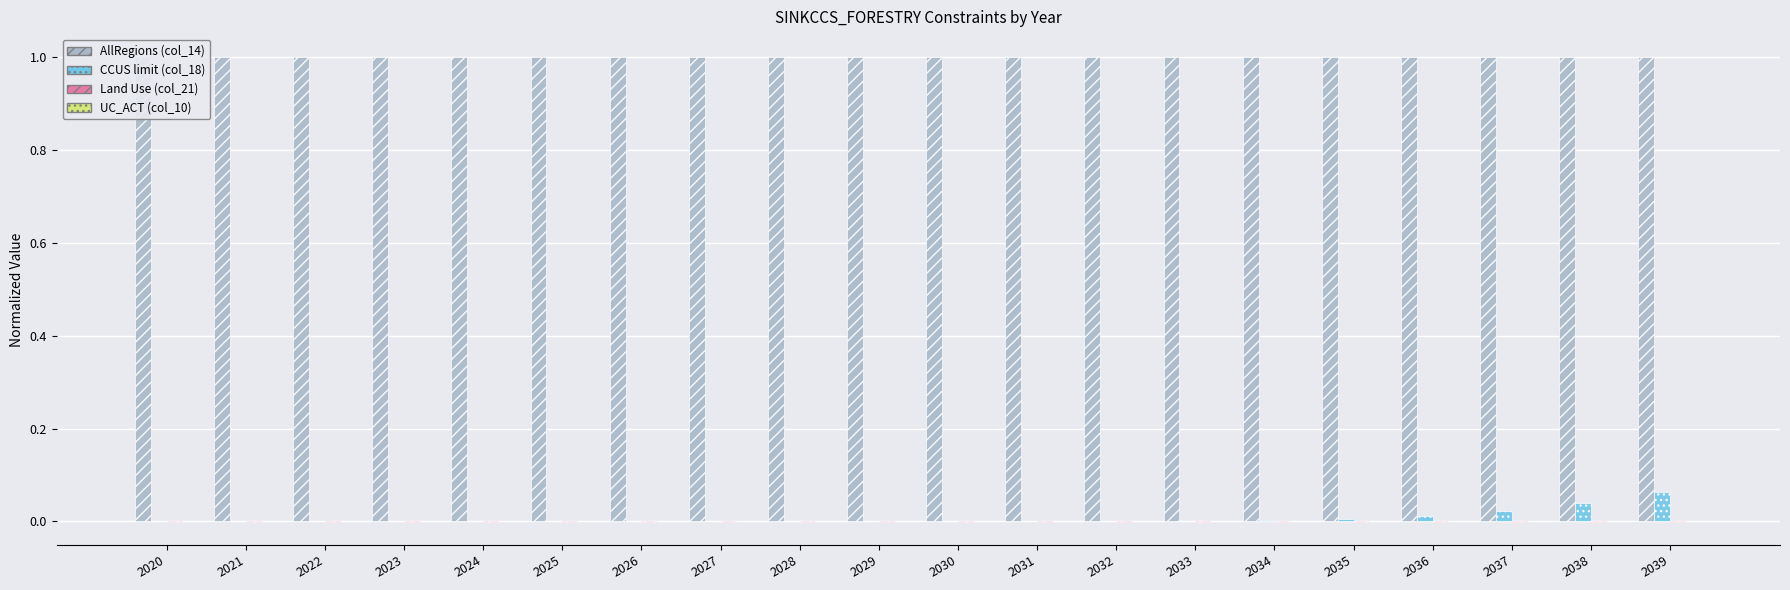

Read the AllRegions (col_14) value at 2021.

1.0